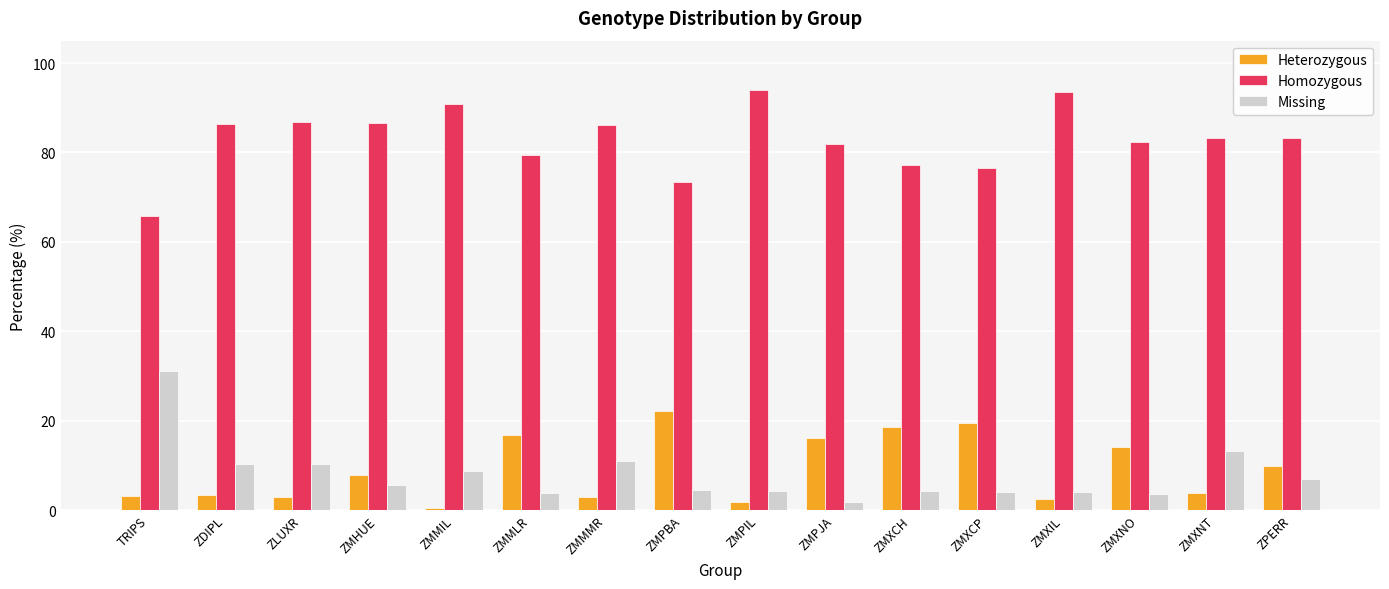

What is the difference between the Homozygous values at ZMXNO and ZLUXR?

4.5